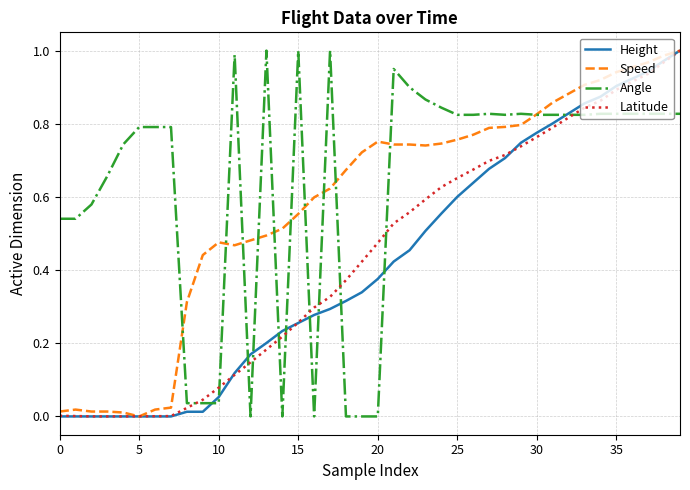

Which series has the largest total across all categories?

Angle